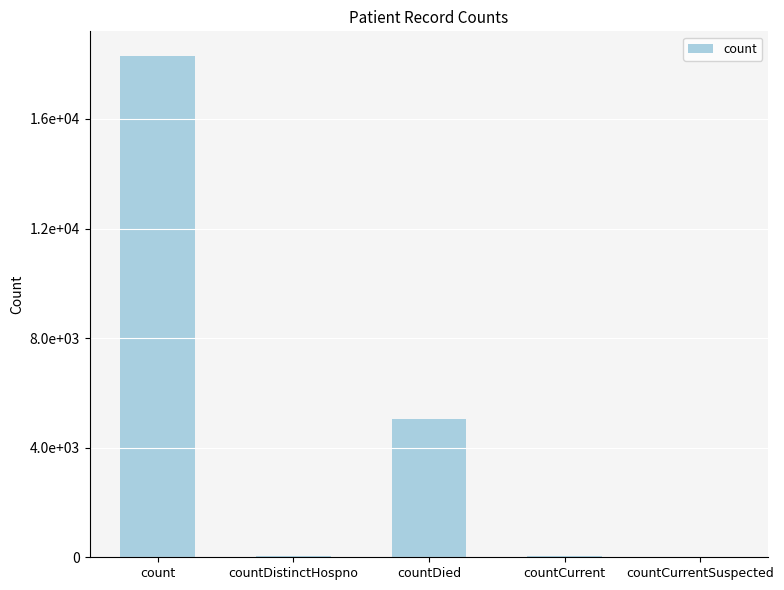

Rank the categories by value from lowest to highest.

countCurrentSuspected, countDistinctHospno, countCurrent, countDied, count